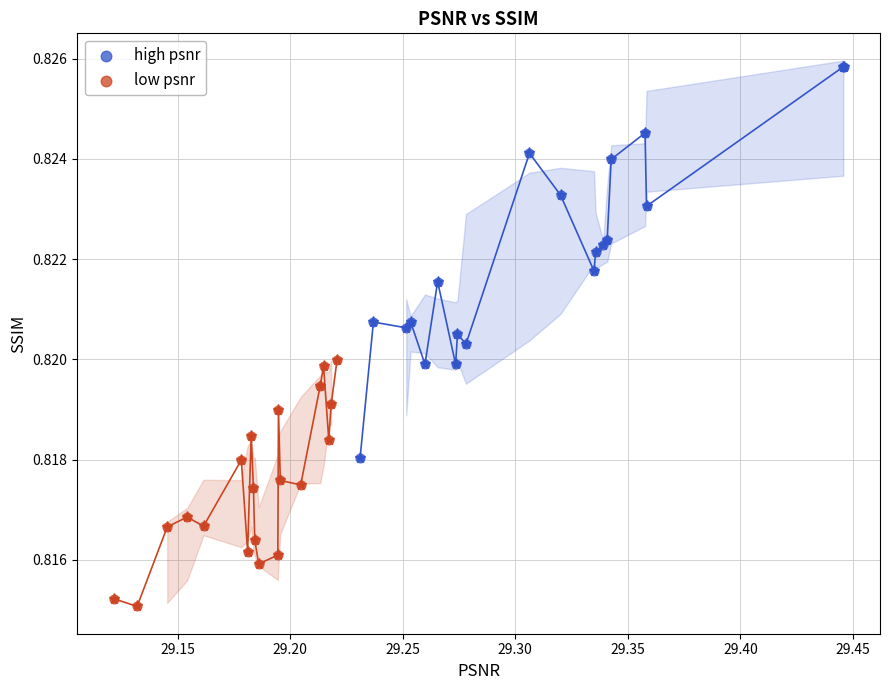

Which series contains the lowest Y value?

low psnr